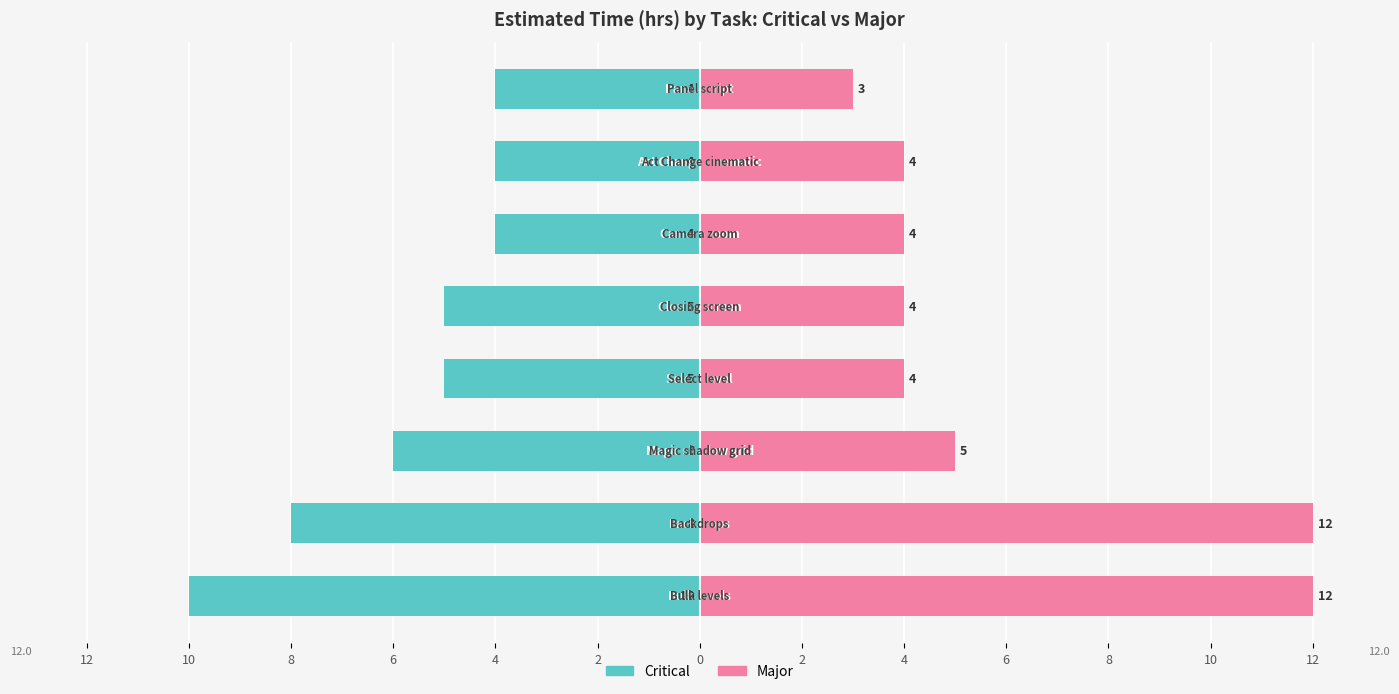

What is the sum of all Critical values?

-46